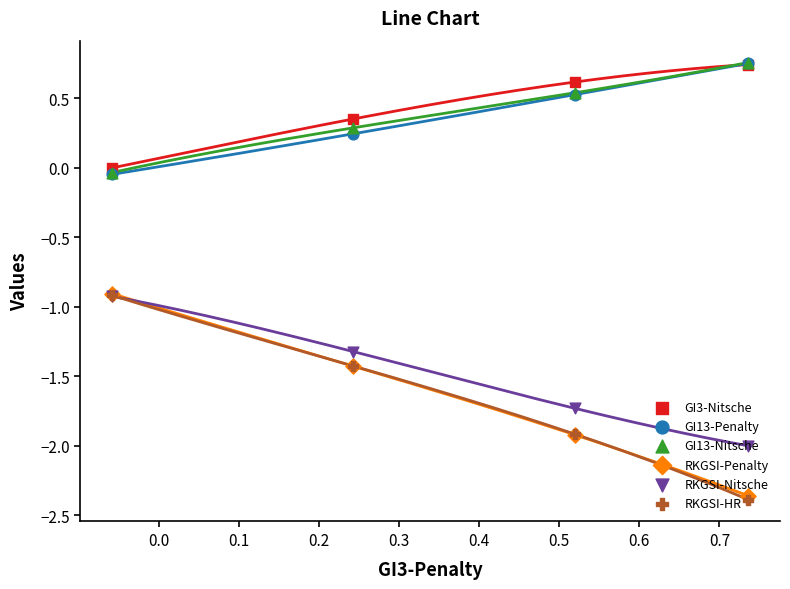

Which series has the largest total across all categories?

GI3-Nitsche